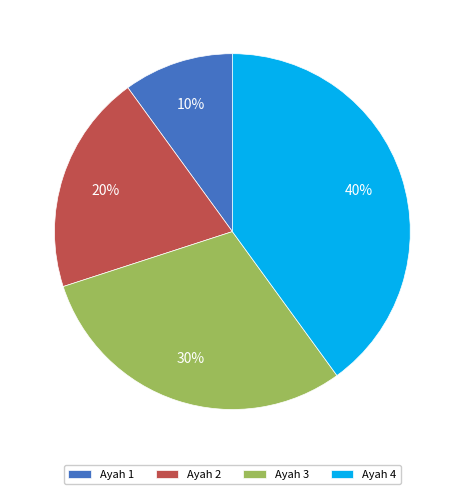

To the nearest percent, what is the average slice percentage?

25%